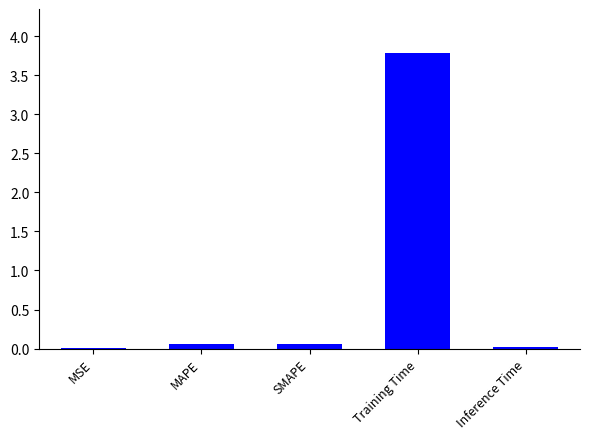

What is the sum of all values?

3.9